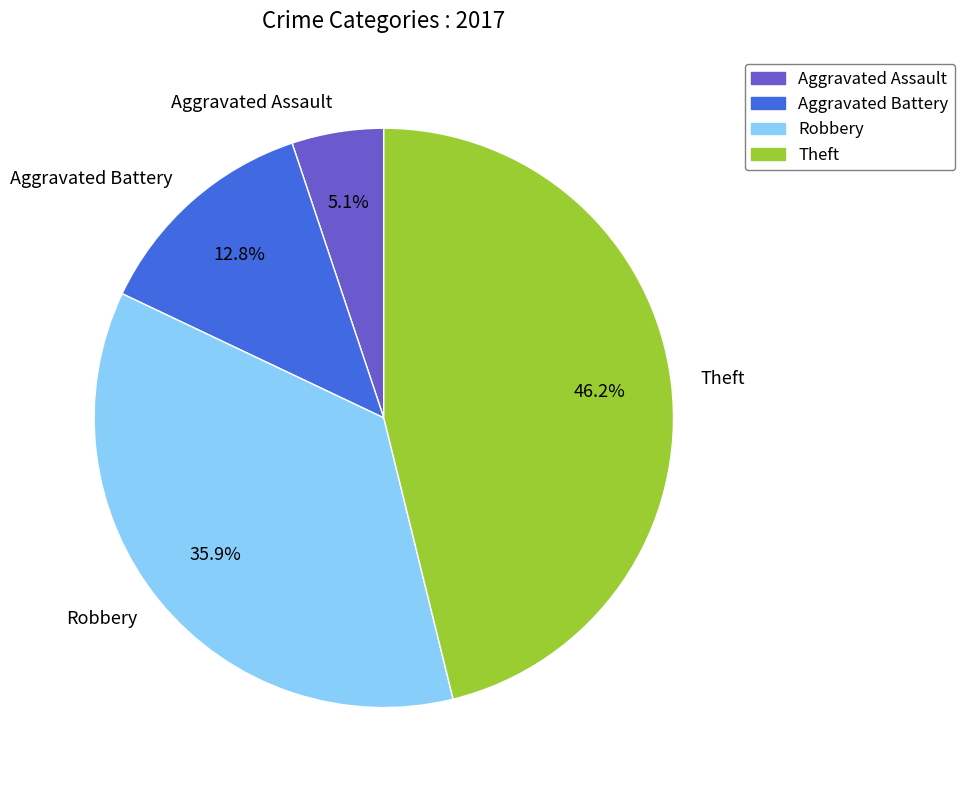

What is the total percentage of Aggravated Battery and Robbery?

48.7%